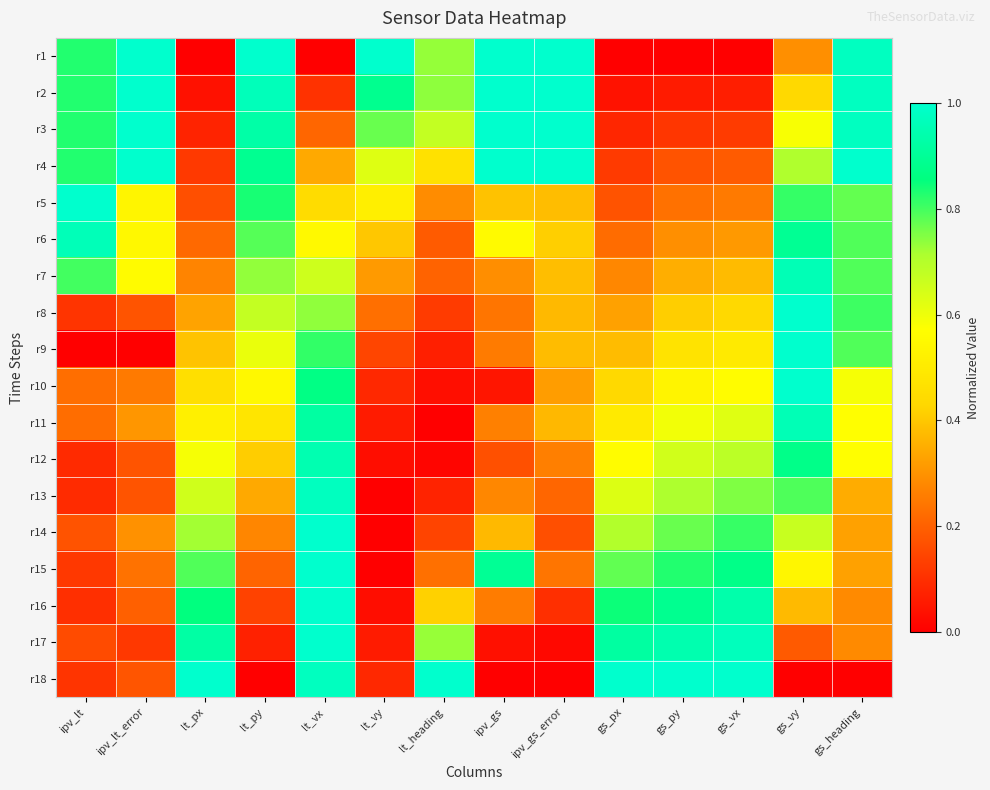

Reading left to right, list all the values displayed in this chart.

r1: ipv_lt=0.8	ipv_lt_error=1.0	lt_px=0.0	lt_py=1.0	lt_vx=0.0	lt_vy=1.0	lt_heading=0.7	ipv_gs=1.0	ipv_gs_error=1.0	gs_px=0.0	gs_py=0.0	gs_vx=0.0	gs_vy=0.3	gs_heading=1.0
r2: ipv_lt=0.8	ipv_lt_error=1.0	lt_px=0.0	lt_py=1.0	lt_vx=0.1	lt_vy=0.9	lt_heading=0.7	ipv_gs=1.0	ipv_gs_error=1.0	gs_px=0.0	gs_py=0.1	gs_vx=0.1	gs_vy=0.4	gs_heading=1.0
r3: ipv_lt=0.8	ipv_lt_error=1.0	lt_px=0.1	lt_py=0.9	lt_vx=0.2	lt_vy=0.8	lt_heading=0.7	ipv_gs=1.0	ipv_gs_error=1.0	gs_px=0.1	gs_py=0.1	gs_vx=0.1	gs_vy=0.6	gs_heading=1.0
r4: ipv_lt=0.8	ipv_lt_error=1.0	lt_px=0.1	lt_py=0.9	lt_vx=0.3	lt_vy=0.6	lt_heading=0.5	ipv_gs=1.0	ipv_gs_error=1.0	gs_px=0.1	gs_py=0.2	gs_vx=0.2	gs_vy=0.7	gs_heading=1.0
r5: ipv_lt=1.0	ipv_lt_error=0.5	lt_px=0.2	lt_py=0.8	lt_vx=0.4	lt_vy=0.5	lt_heading=0.3	ipv_gs=0.4	ipv_gs_error=0.4	gs_px=0.2	gs_py=0.2	gs_vx=0.3	gs_vy=0.8	gs_heading=0.8
r6: ipv_lt=1.0	ipv_lt_error=0.5	lt_px=0.2	lt_py=0.8	lt_vx=0.6	lt_vy=0.4	lt_heading=0.2	ipv_gs=0.6	ipv_gs_error=0.4	gs_px=0.2	gs_py=0.3	gs_vx=0.3	gs_vy=0.9	gs_heading=0.8
r7: ipv_lt=0.8	ipv_lt_error=0.6	lt_px=0.3	lt_py=0.7	lt_vx=0.7	lt_vy=0.3	lt_heading=0.2	ipv_gs=0.3	ipv_gs_error=0.4	gs_px=0.3	gs_py=0.4	gs_vx=0.4	gs_vy=1.0	gs_heading=0.8
r8: ipv_lt=0.1	ipv_lt_error=0.2	lt_px=0.3	lt_py=0.7	lt_vx=0.7	lt_vy=0.2	lt_heading=0.1	ipv_gs=0.2	ipv_gs_error=0.4	gs_px=0.3	gs_py=0.4	gs_vx=0.4	gs_vy=1.0	gs_heading=0.8
r9: ipv_lt=0.0	ipv_lt_error=0.0	lt_px=0.4	lt_py=0.6	lt_vx=0.8	lt_vy=0.1	lt_heading=0.1	ipv_gs=0.3	ipv_gs_error=0.4	gs_px=0.4	gs_py=0.5	gs_vx=0.5	gs_vy=1.0	gs_heading=0.8
r10: ipv_lt=0.2	ipv_lt_error=0.3	lt_px=0.5	lt_py=0.5	lt_vx=0.9	lt_vy=0.1	lt_heading=0.0	ipv_gs=0.0	ipv_gs_error=0.3	gs_px=0.4	gs_py=0.5	gs_vx=0.6	gs_vy=1.0	gs_heading=0.6
r11: ipv_lt=0.2	ipv_lt_error=0.3	lt_px=0.5	lt_py=0.5	lt_vx=0.9	lt_vy=0.1	lt_heading=0.0	ipv_gs=0.3	ipv_gs_error=0.4	gs_px=0.5	gs_py=0.6	gs_vx=0.6	gs_vy=1.0	gs_heading=0.6
r12: ipv_lt=0.1	ipv_lt_error=0.2	lt_px=0.6	lt_py=0.4	lt_vx=0.9	lt_vy=0.0	lt_heading=0.0	ipv_gs=0.2	ipv_gs_error=0.3	gs_px=0.6	gs_py=0.7	gs_vx=0.7	gs_vy=0.9	gs_heading=0.6
r13: ipv_lt=0.1	ipv_lt_error=0.2	lt_px=0.7	lt_py=0.3	lt_vx=1.0	lt_vy=0.0	lt_heading=0.1	ipv_gs=0.3	ipv_gs_error=0.2	gs_px=0.6	gs_py=0.7	gs_vx=0.8	gs_vy=0.8	gs_heading=0.3
r14: ipv_lt=0.2	ipv_lt_error=0.3	lt_px=0.7	lt_py=0.3	lt_vx=1.0	lt_vy=0.0	lt_heading=0.1	ipv_gs=0.4	ipv_gs_error=0.2	gs_px=0.7	gs_py=0.8	gs_vx=0.8	gs_vy=0.7	gs_heading=0.3
r15: ipv_lt=0.1	ipv_lt_error=0.2	lt_px=0.8	lt_py=0.2	lt_vx=1.0	lt_vy=0.0	lt_heading=0.2	ipv_gs=0.9	ipv_gs_error=0.2	gs_px=0.8	gs_py=0.8	gs_vx=0.9	gs_vy=0.5	gs_heading=0.3
r16: ipv_lt=0.1	ipv_lt_error=0.2	lt_px=0.9	lt_py=0.1	lt_vx=1.0	lt_vy=0.0	lt_heading=0.4	ipv_gs=0.3	ipv_gs_error=0.1	gs_px=0.8	gs_py=0.9	gs_vx=0.9	gs_vy=0.4	gs_heading=0.3
r17: ipv_lt=0.2	ipv_lt_error=0.1	lt_px=0.9	lt_py=0.1	lt_vx=1.0	lt_vy=0.1	lt_heading=0.7	ipv_gs=0.0	ipv_gs_error=0.0	gs_px=0.9	gs_py=0.9	gs_vx=1.0	gs_vy=0.2	gs_heading=0.3
r18: ipv_lt=0.1	ipv_lt_error=0.2	lt_px=1.0	lt_py=0.0	lt_vx=1.0	lt_vy=0.1	lt_heading=1.0	ipv_gs=0.0	ipv_gs_error=0.0	gs_px=1.0	gs_py=1.0	gs_vx=1.0	gs_vy=0.0	gs_heading=0.0